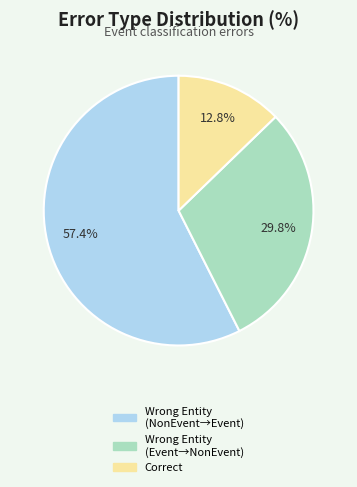

Count the number of slices in the pie.

3